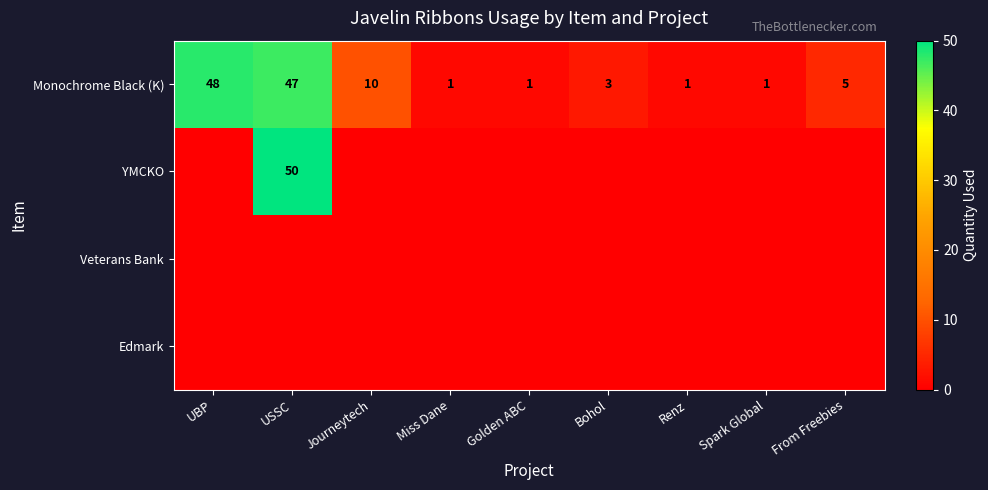

Where does the Monochrome Black (K) series first go above 3?

UBP